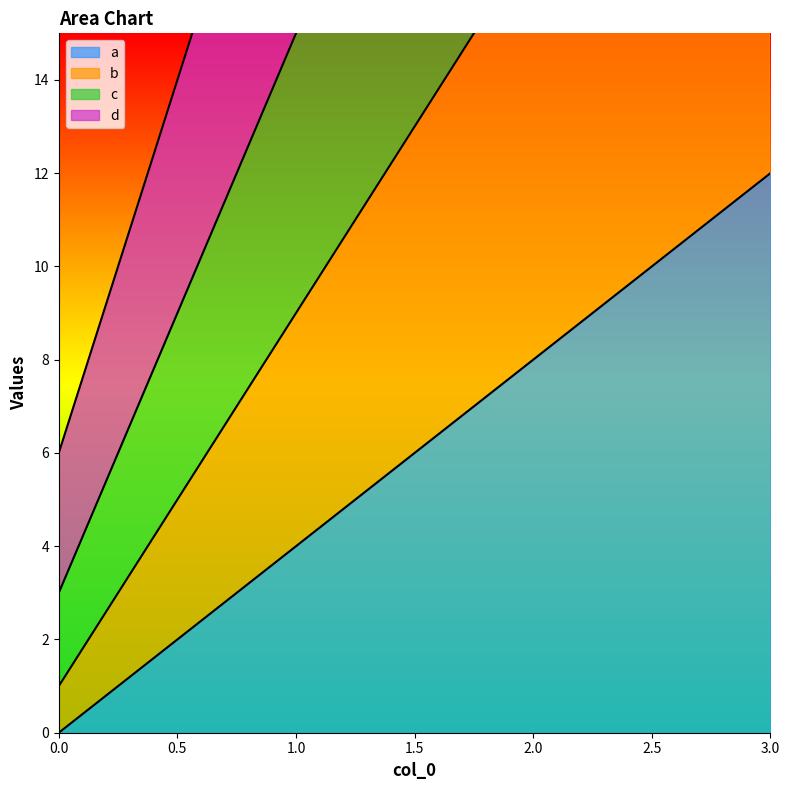

What is the value of the b point at the 1st from the left?

1